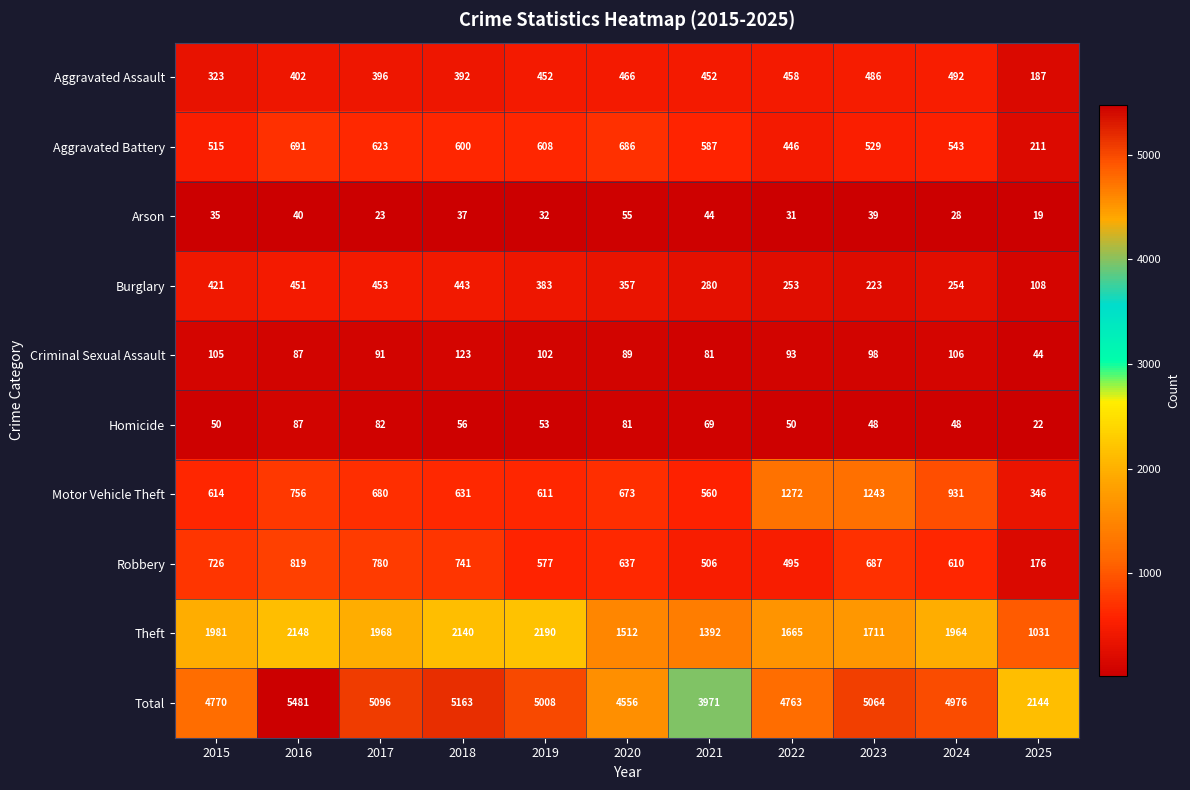

Which series has the largest total across all categories?

Total